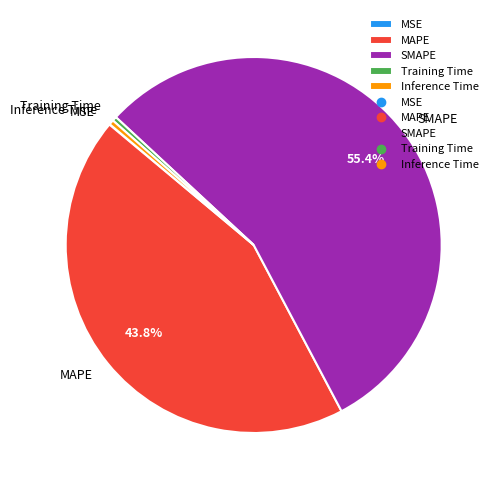

What percentage is NOT represented by SMAPE?

44.6%